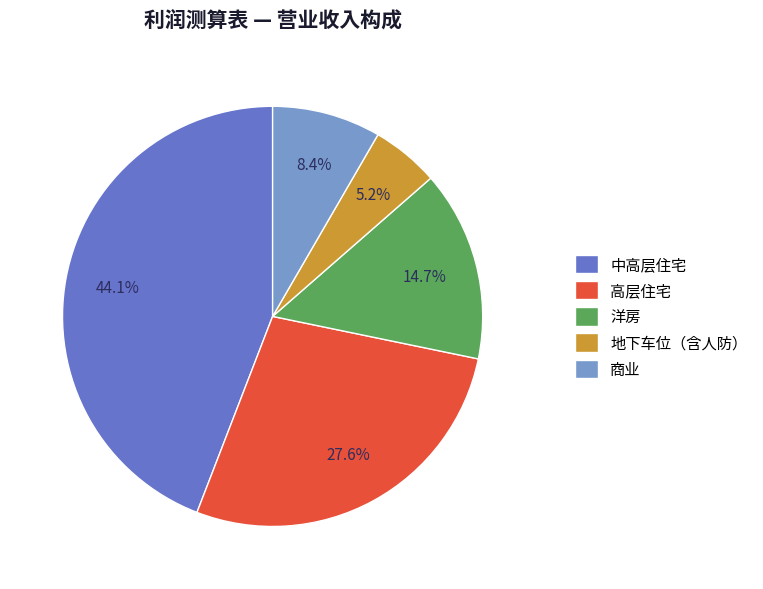

Is it true that 商业 is 16% of the pie?

False